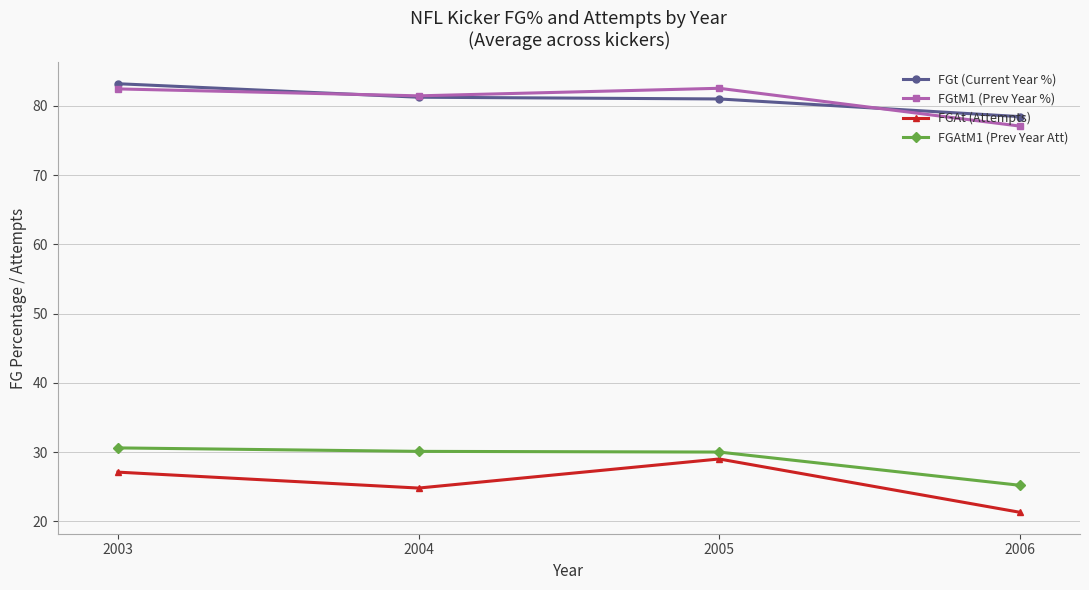

What is the value of the FGt (Current Year %) point at the 4th from the left?

78.5